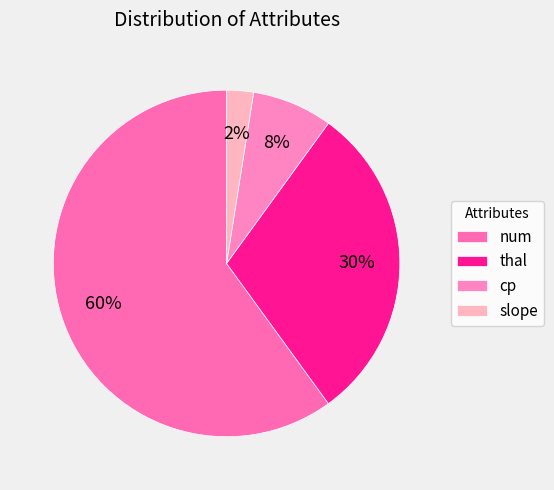

Rank the categories by value from lowest to highest.

slope, cp, thal, num